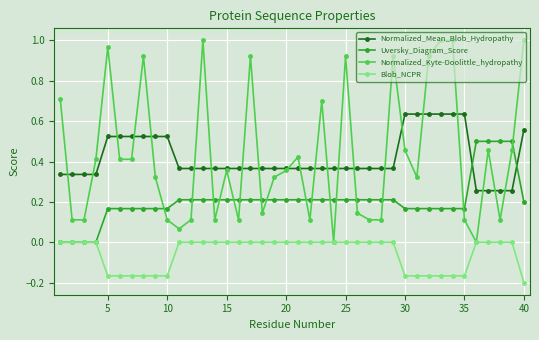

List the series in order of their peak value, lowest first.

Blob_NCPR, Uversky_Diagram_Score, Normalized_Mean_Blob_Hydropathy, Normalized_Kyte-Doolittle_hydropathy